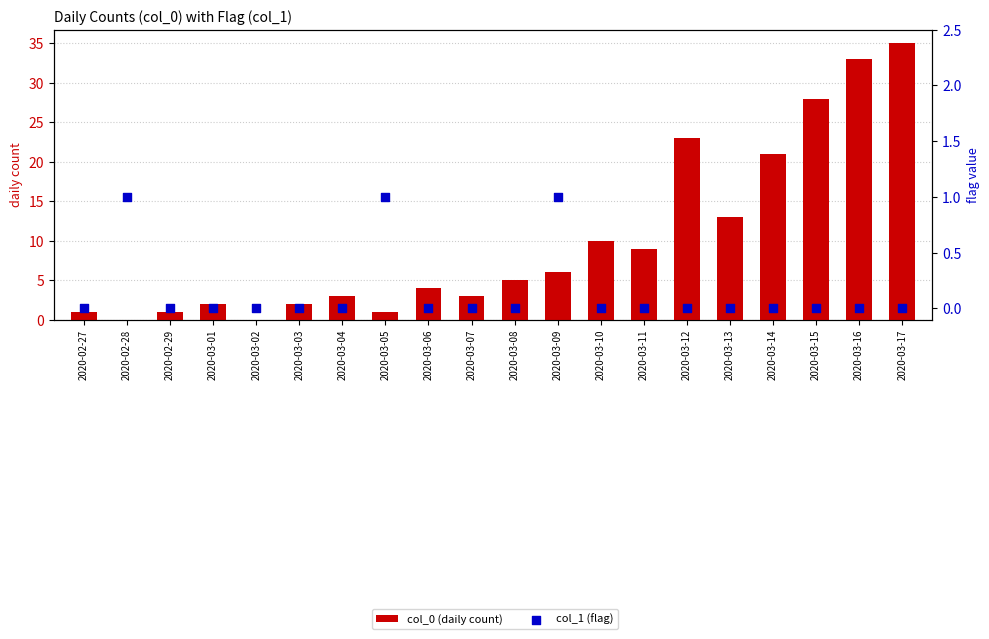

What are all the series names shown in the legend?

col_0 (daily count), col_1 (flag)